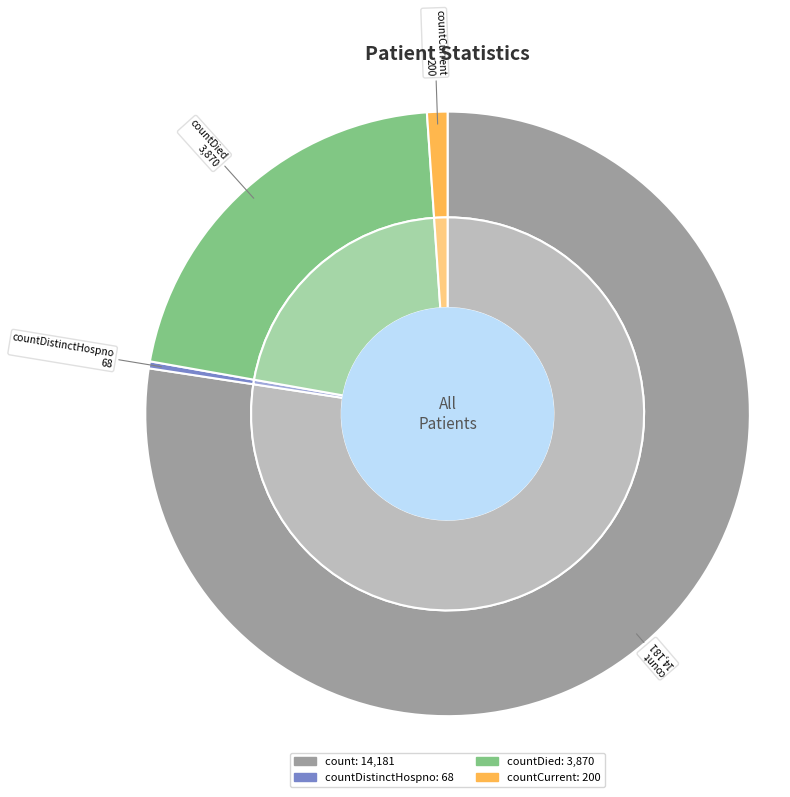

To the nearest percent, what is the difference between the largest and smallest slice percentages?

77%